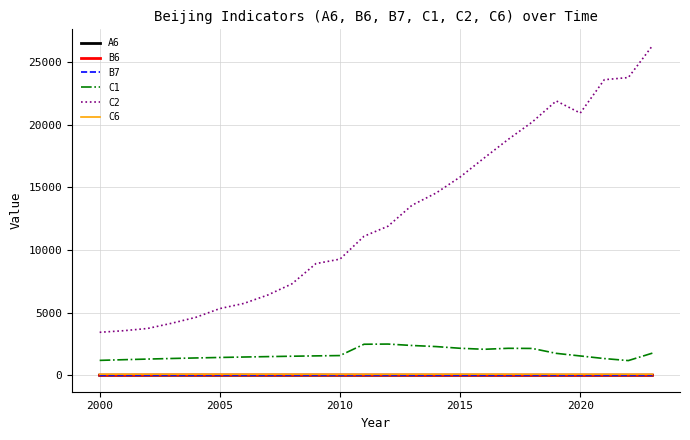

Which series has the largest total across all categories?

C2